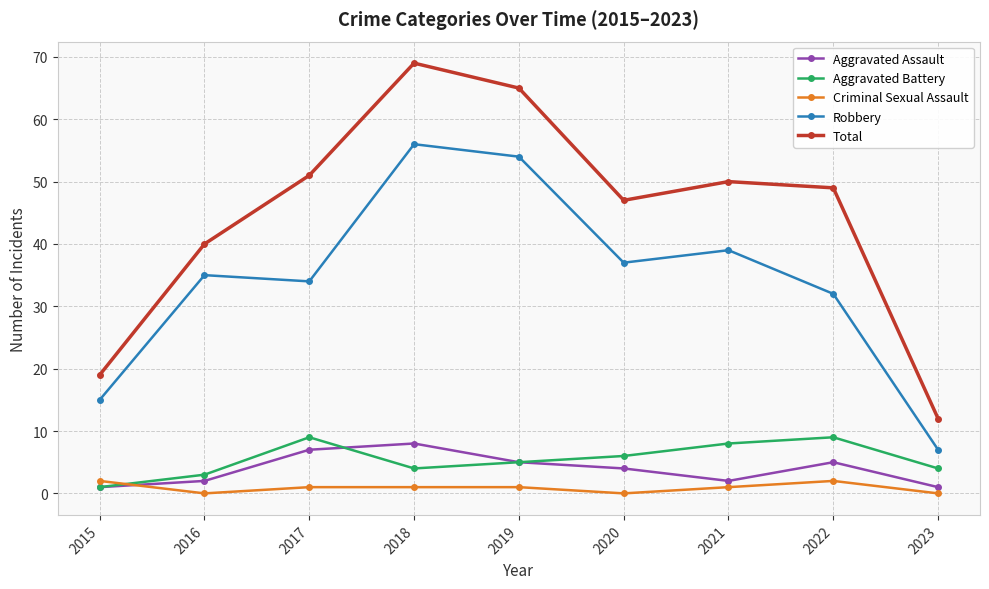

What is the difference between the maximum and minimum values in the Robbery series?

49